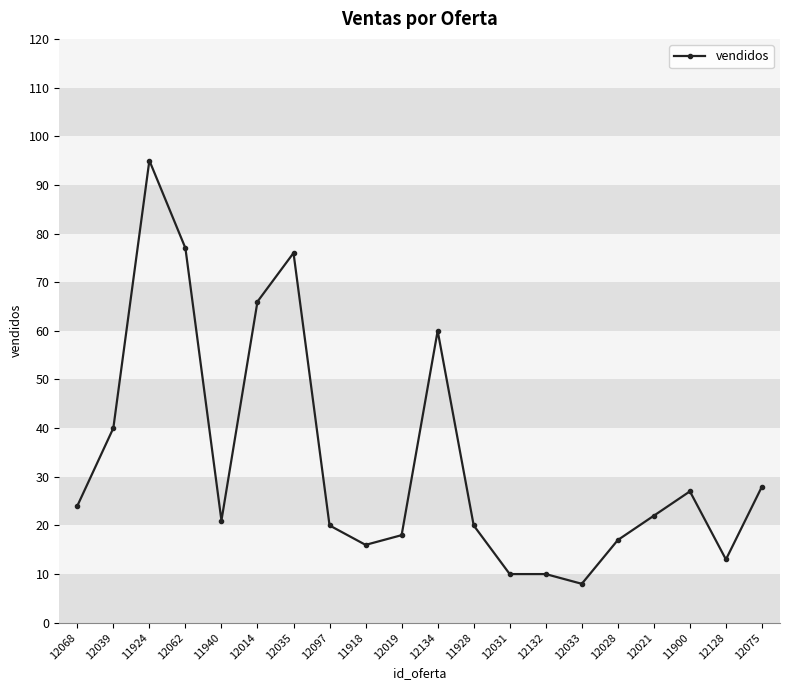

What is the greatest value displayed?

95